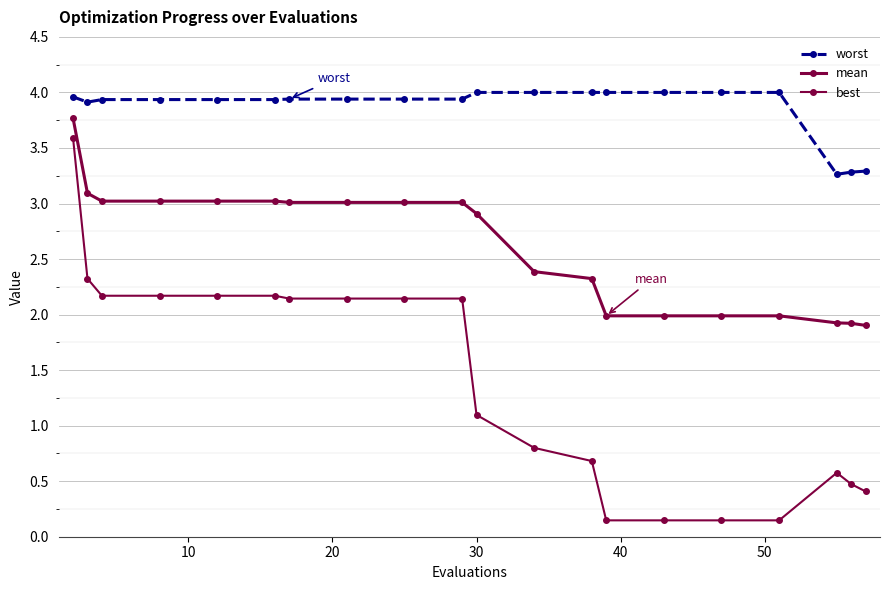

Which series has the widest spread of values?

best